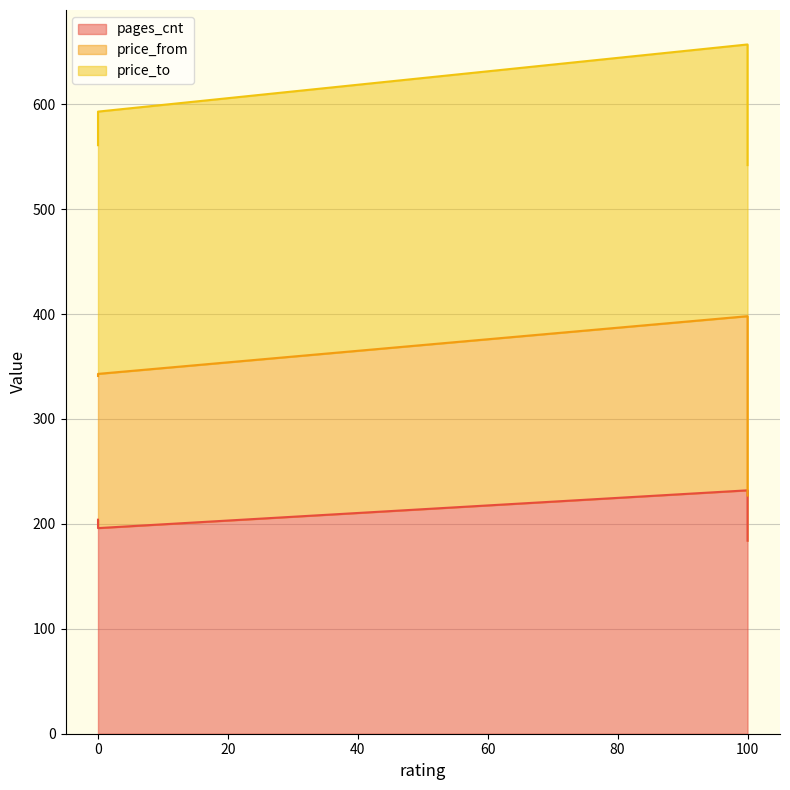

The value of price_from at 100 is 398. True or false?

True